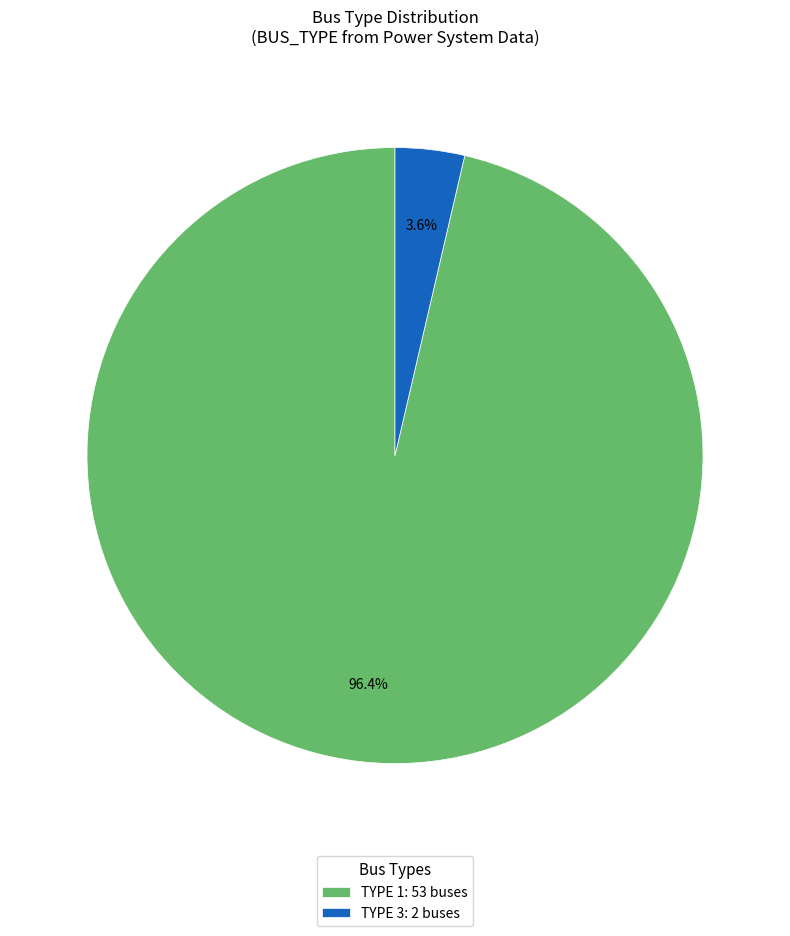

Rank the categories by value from highest to lowest.

TYPE 1: 53 buses, TYPE 3: 2 buses